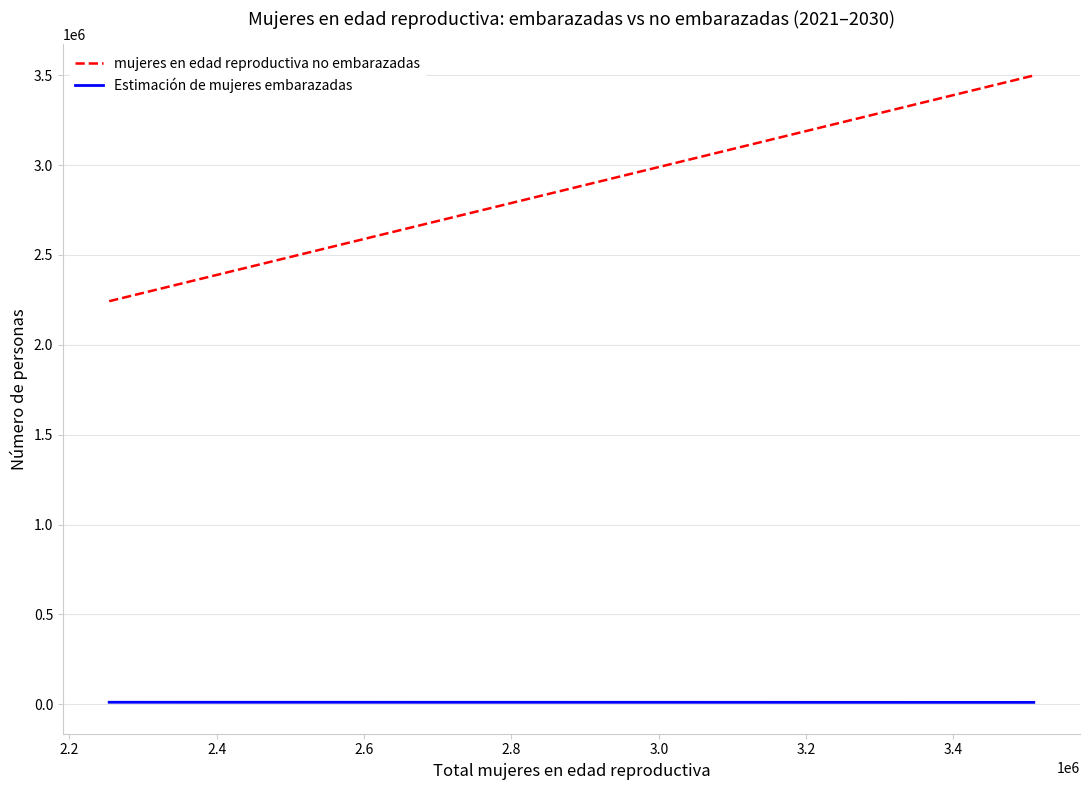

Which series has the largest total across all categories?

mujeres en edad reproductiva no embarazadas